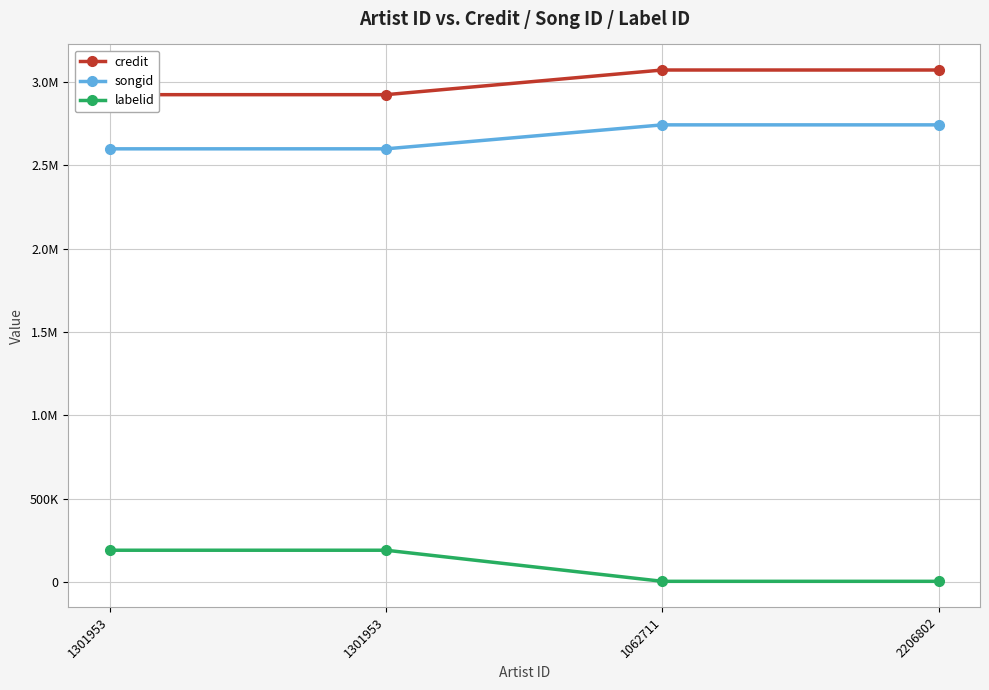

What is the sum of the songid values at 2206802 and 1301953?

5340915